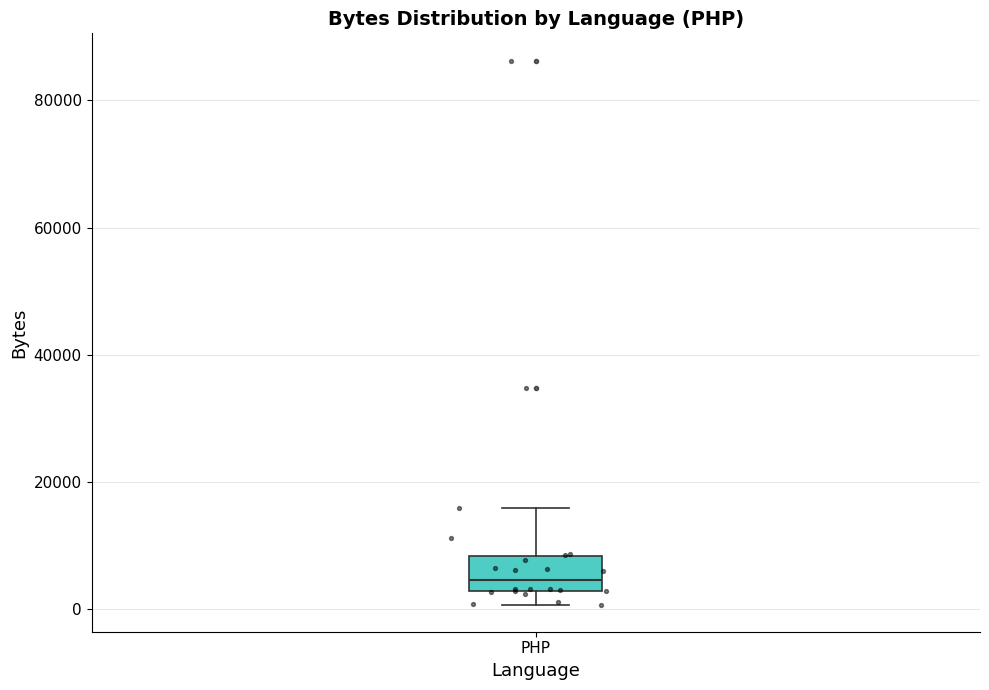

Where is the upper edge of the box for PHP on the y-axis? The values are not printed on the chart, so give them approximately, as read against the axis.

8000